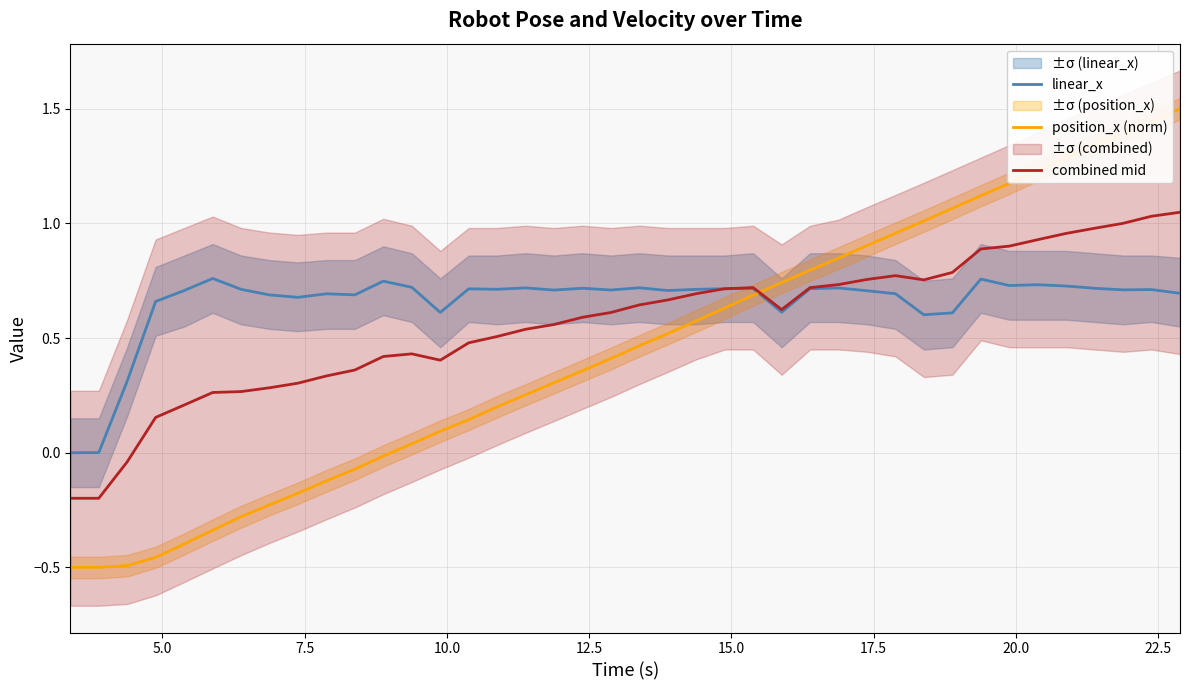

What is the maximum value for position_x (norm)?

1.5